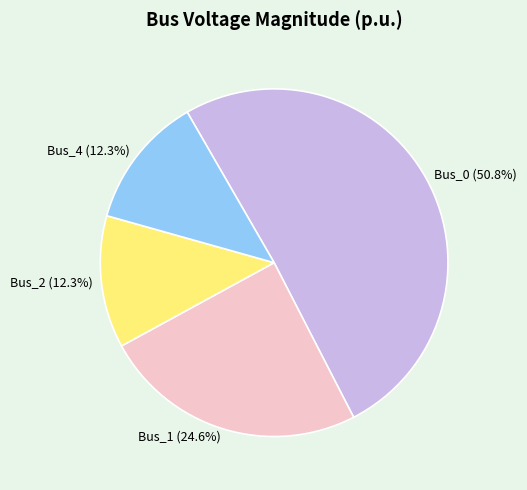

Is it true that Bus_2 is 3% of the pie?

False